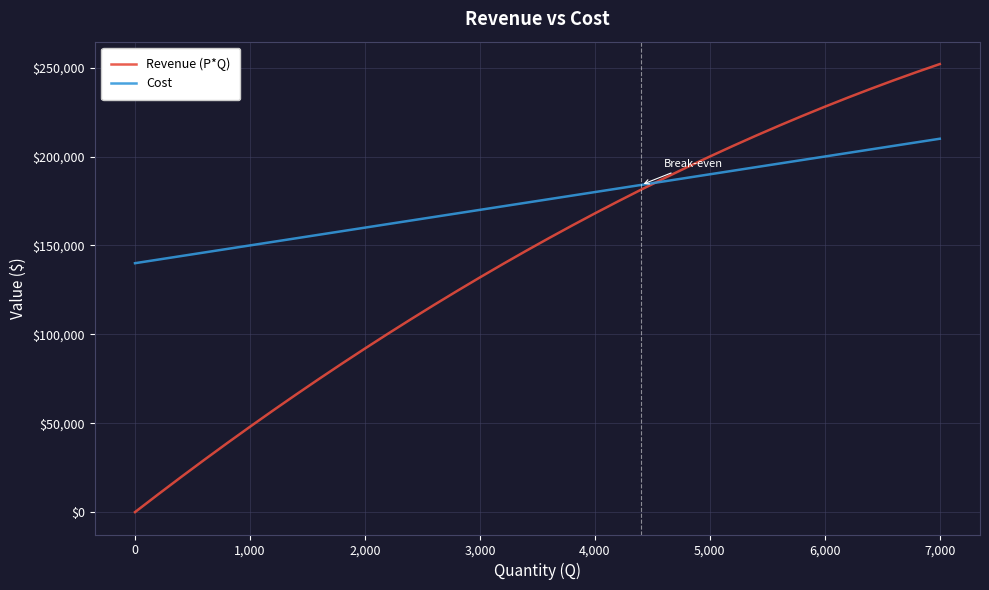

Which series has the widest spread of values?

Revenue (P*Q)